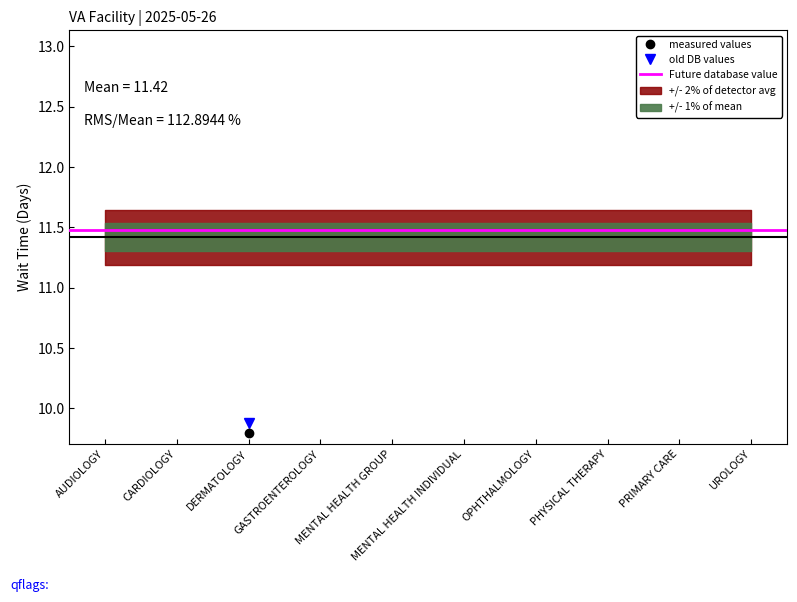

What value does the data have at PHYSICAL THERAPY?

8.1